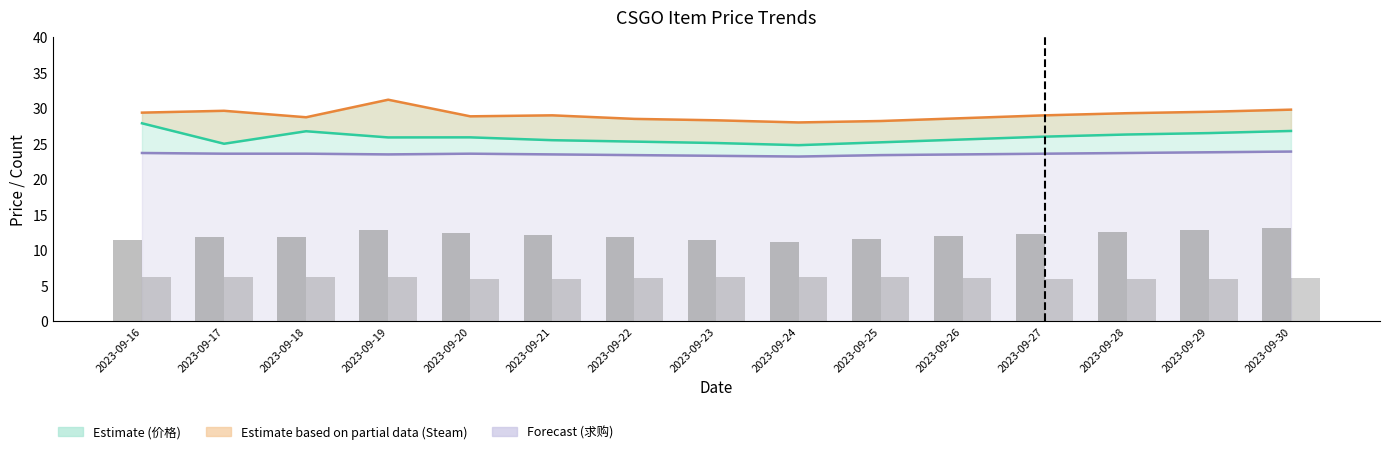

List the series in order of their peak value, highest first.

平台Steam参考价格, 价格 (Price), 求购最高价, 在售数量 (scaled), 在租数量 (scaled)